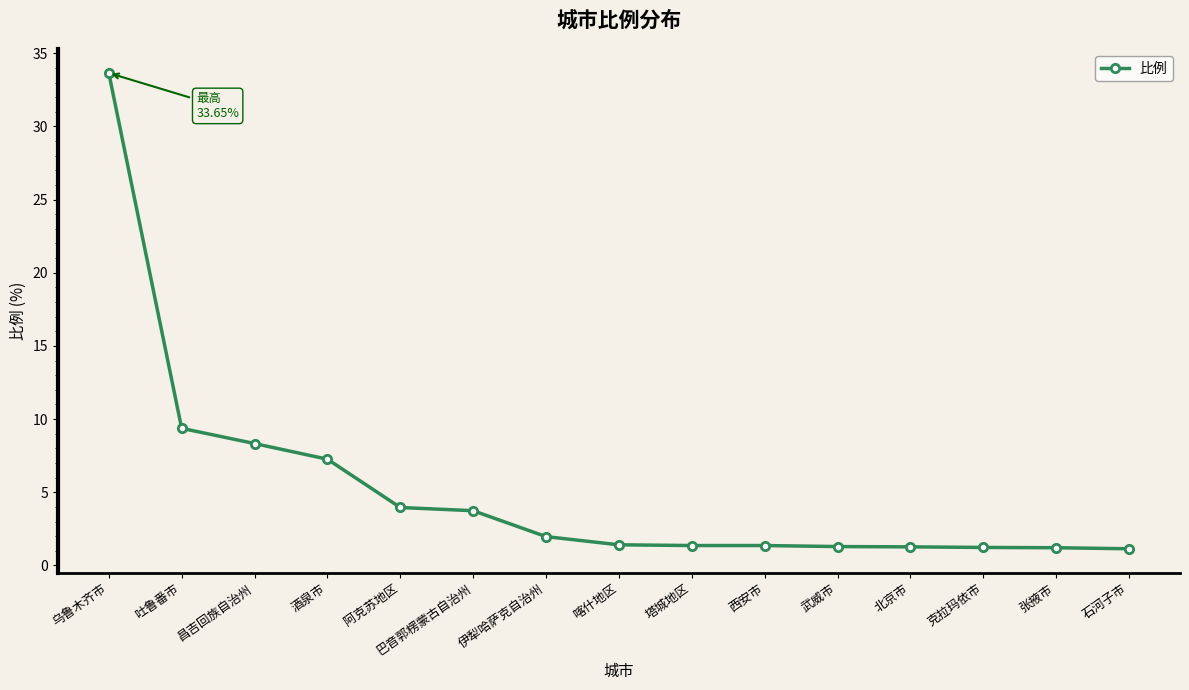

Where is the data nearest to the value 17?

吐鲁番市